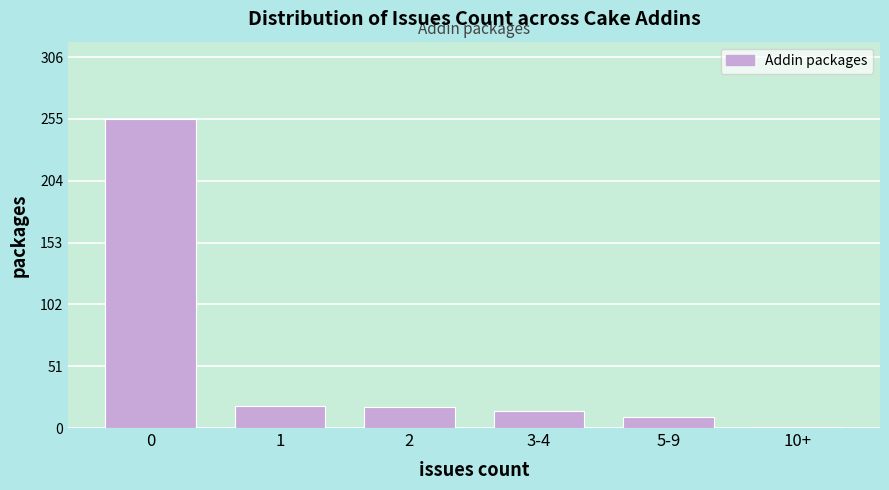

What is the difference between the maximum and minimum values?

254